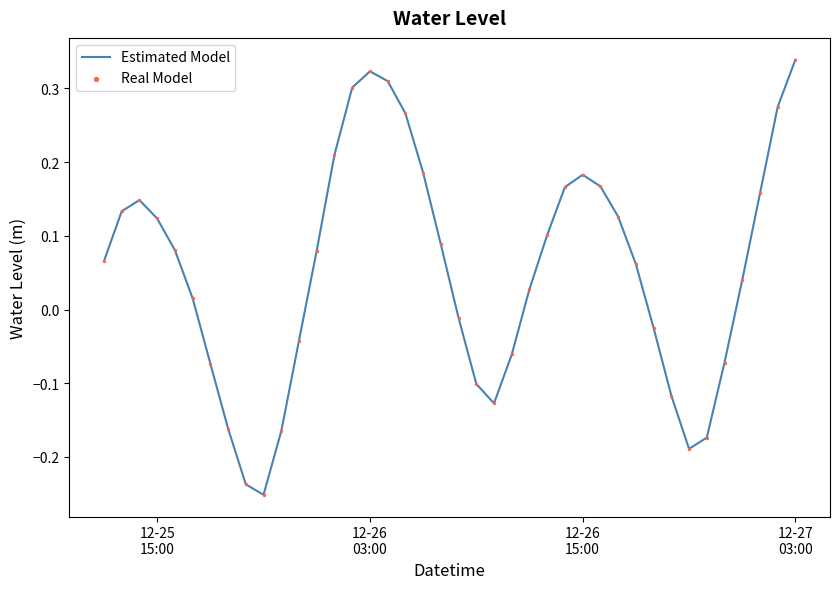

What is the difference between the maximum and minimum values?

0.6